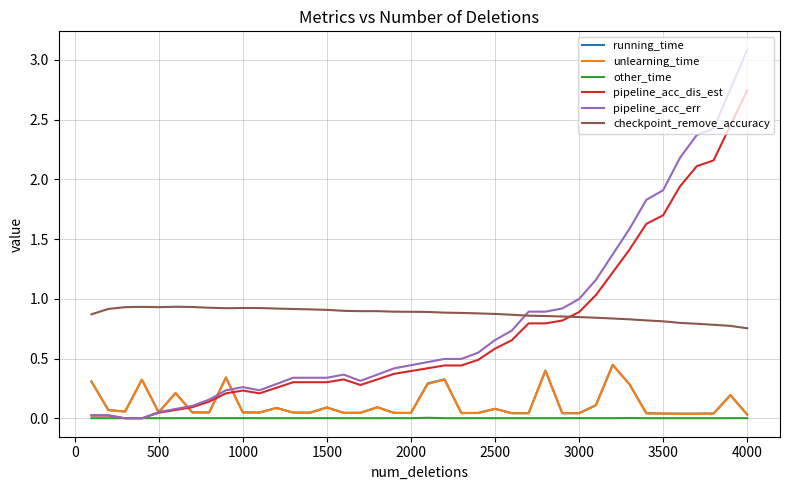

True or false: running_time and checkpoint_remove_accuracy intersect in this chart.

False